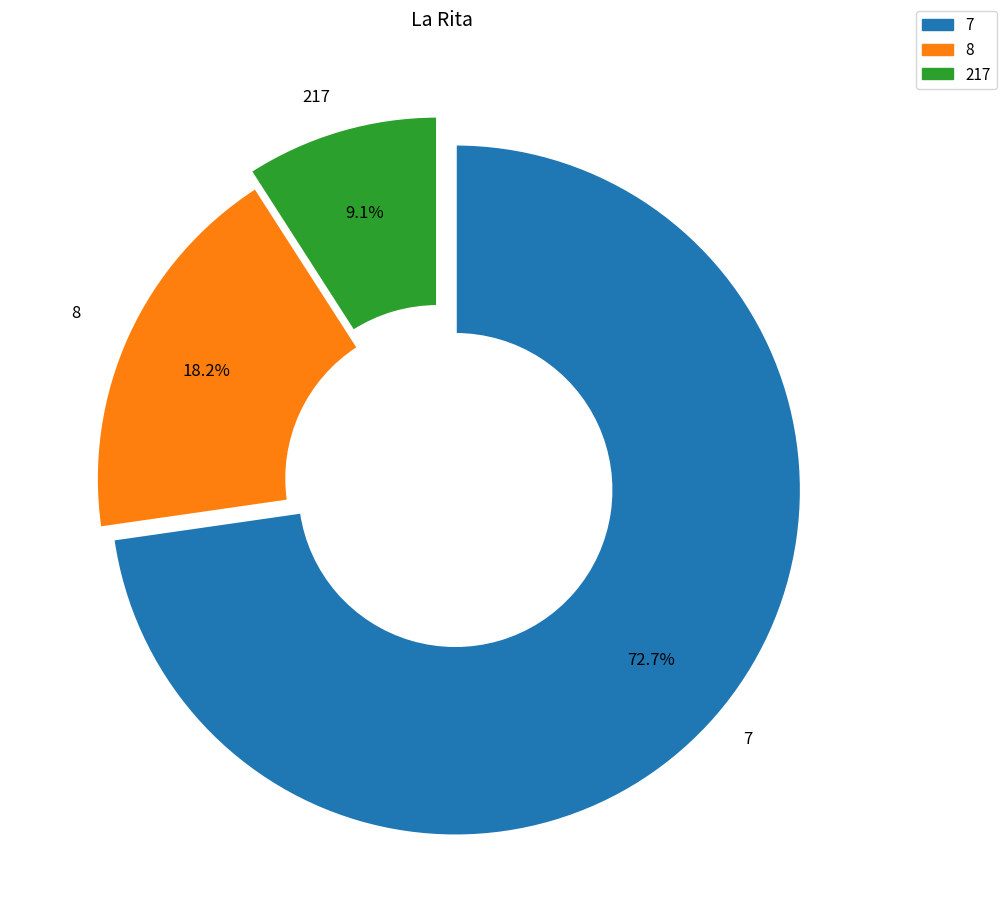

Rank the categories by value from lowest to highest.

217, 8, 7